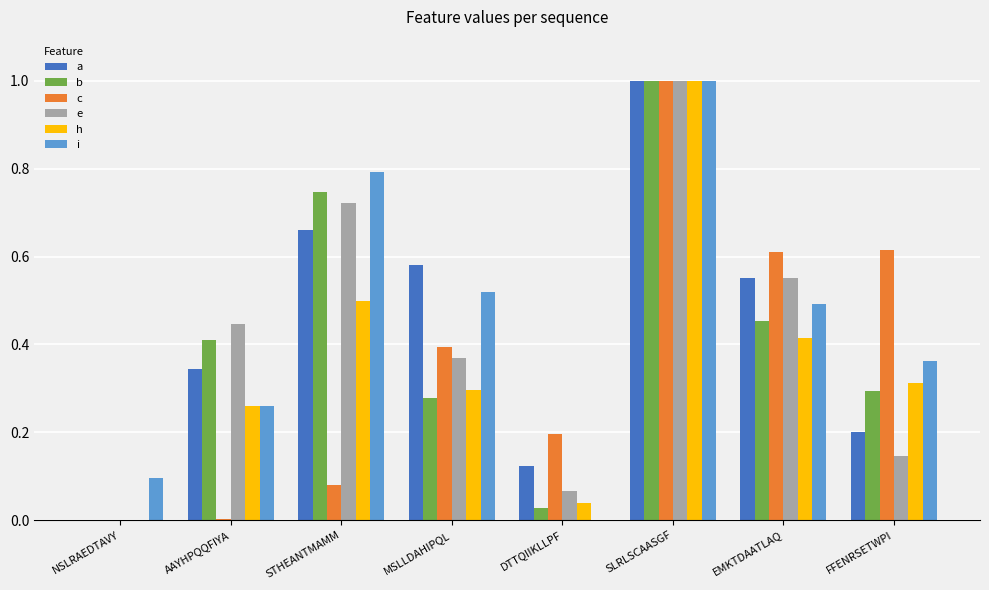

Between NSLRAEDTAVY and FFENRSETWPI, which series saw the biggest shift?

c